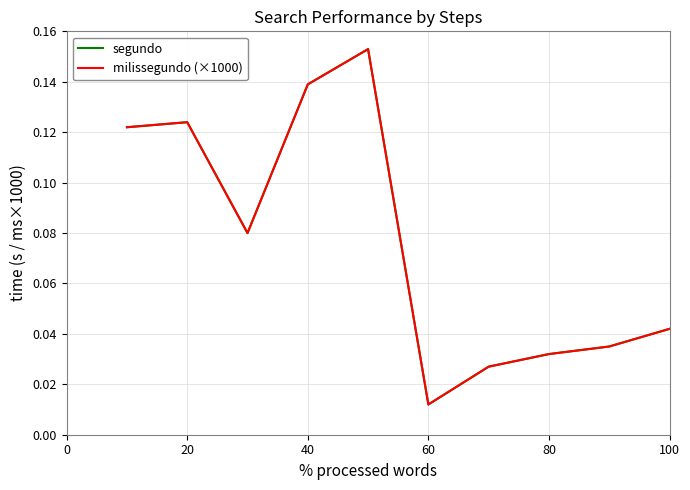

Is this an area chart (filled region under the line)?

No